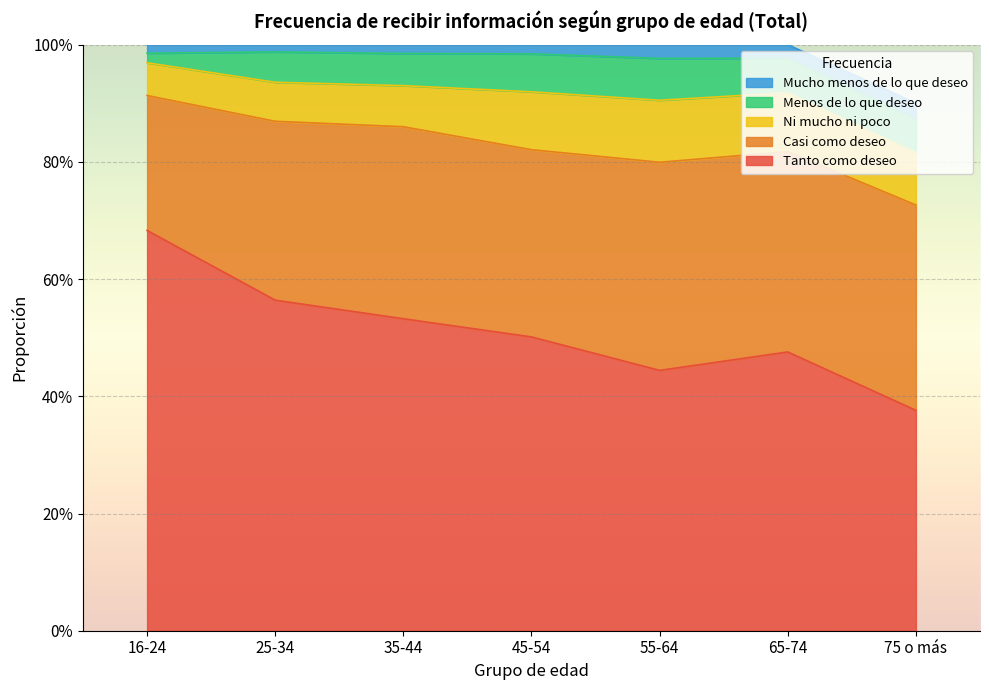

Reading right to left, what are all the values shown in this chart?

Tanto como deseo: 75 o más=0.4	65-74=0.5	55-64=0.4	45-54=0.5	35-44=0.5	25-34=0.6	16-24=0.7
Casi como deseo: 75 o más=0.4	65-74=0.3	55-64=0.4	45-54=0.3	35-44=0.3	25-34=0.3	16-24=0.2
Ni mucho ni poco: 75 o más=0.1	65-74=0.1	55-64=0.1	45-54=0.1	35-44=0.1	25-34=0.1	16-24=0.1
Menos de lo que deseo: 75 o más=0.1	65-74=0.1	55-64=0.1	45-54=0.1	35-44=0.1	25-34=0.1	16-24=0.0
Mucho menos de lo que deseo: 75 o más=0.0	65-74=0.0	55-64=0.0	45-54=0.0	35-44=0.0	25-34=0.0	16-24=0.0